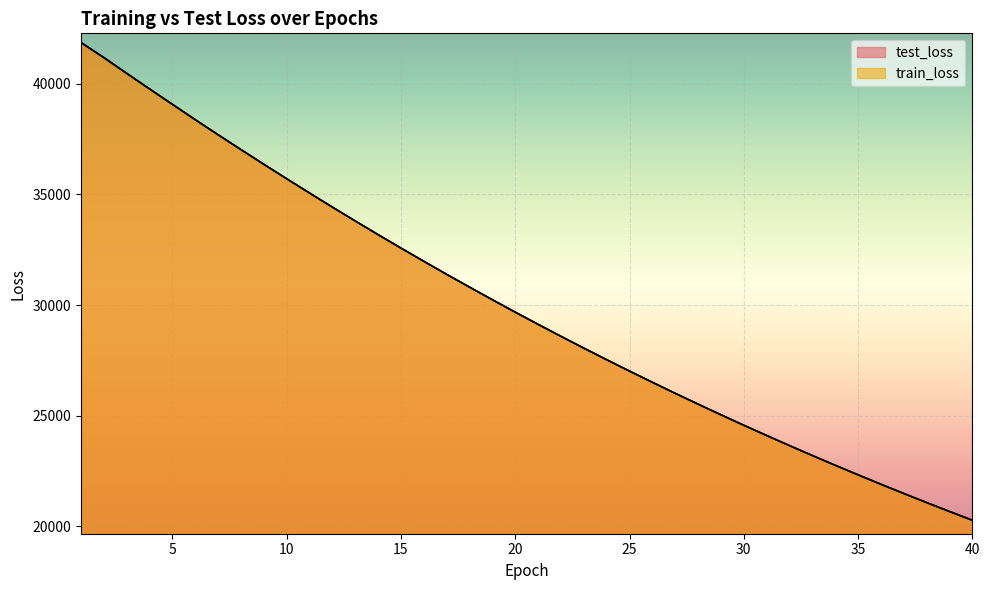

What is the total value across all series at 33?

46403.0